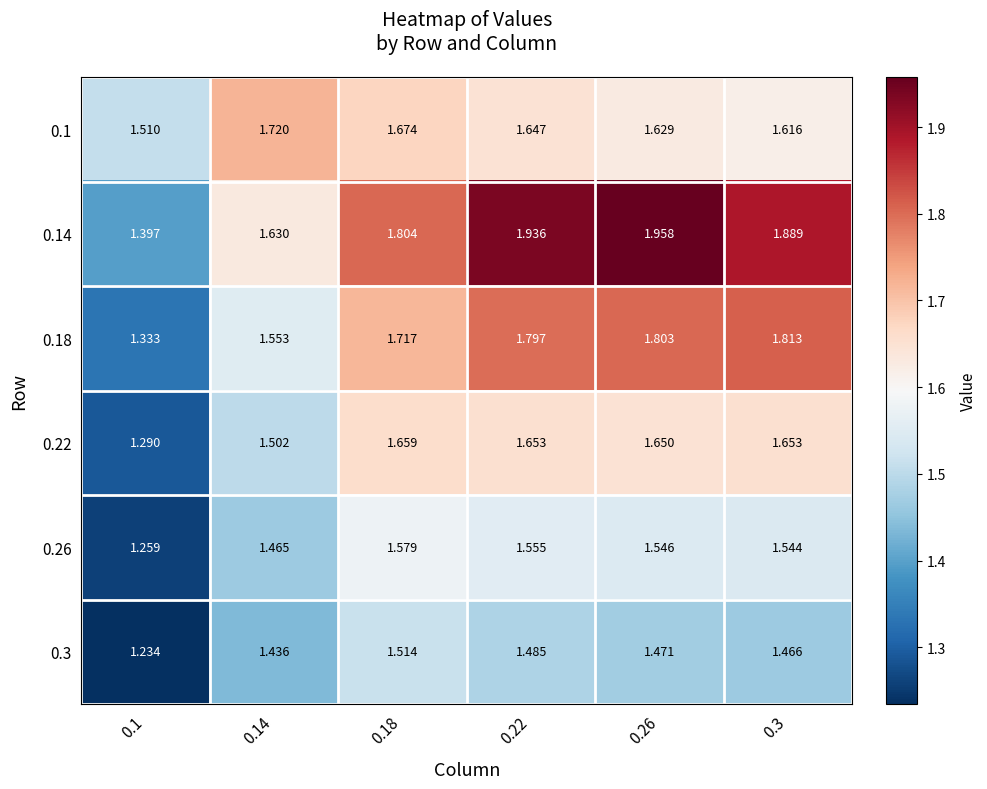

What is the spread (max minus min) of values at 0.1?

0.3